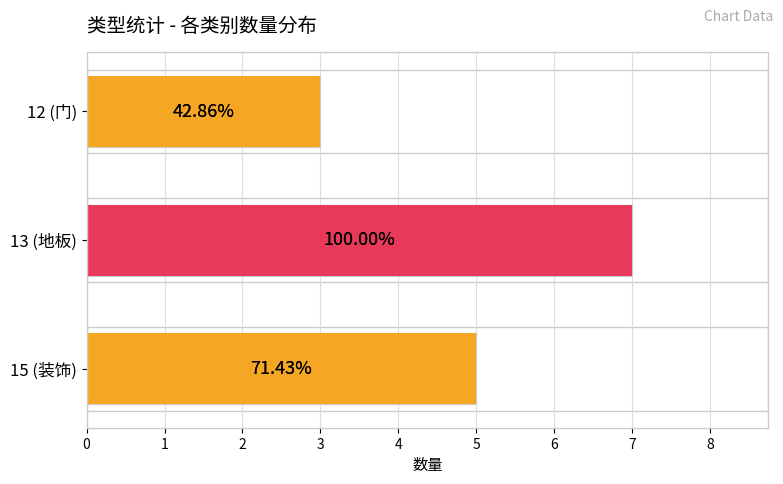

What is the change in value from 13 (地板) to 12 (门)?

-4